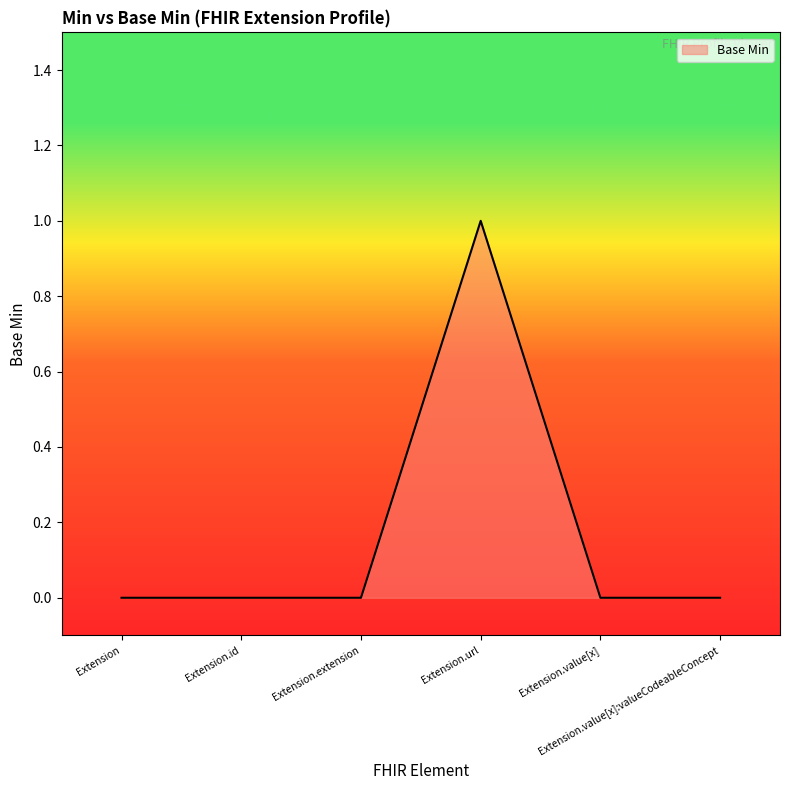

Which has a higher value, Extension.url or Extension.id?

Extension.url